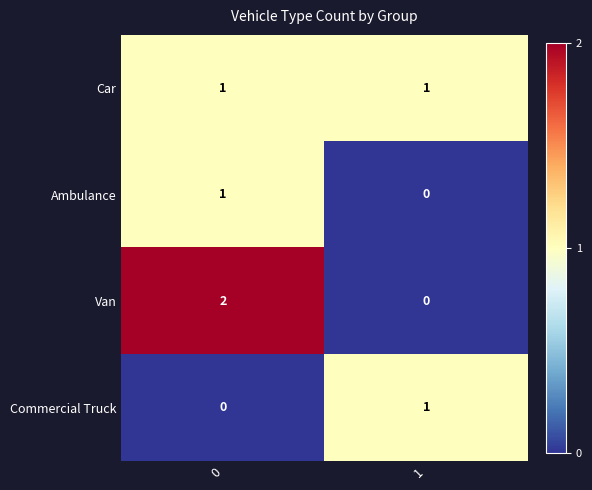

The value of Car at 1 is 1. True or false?

True